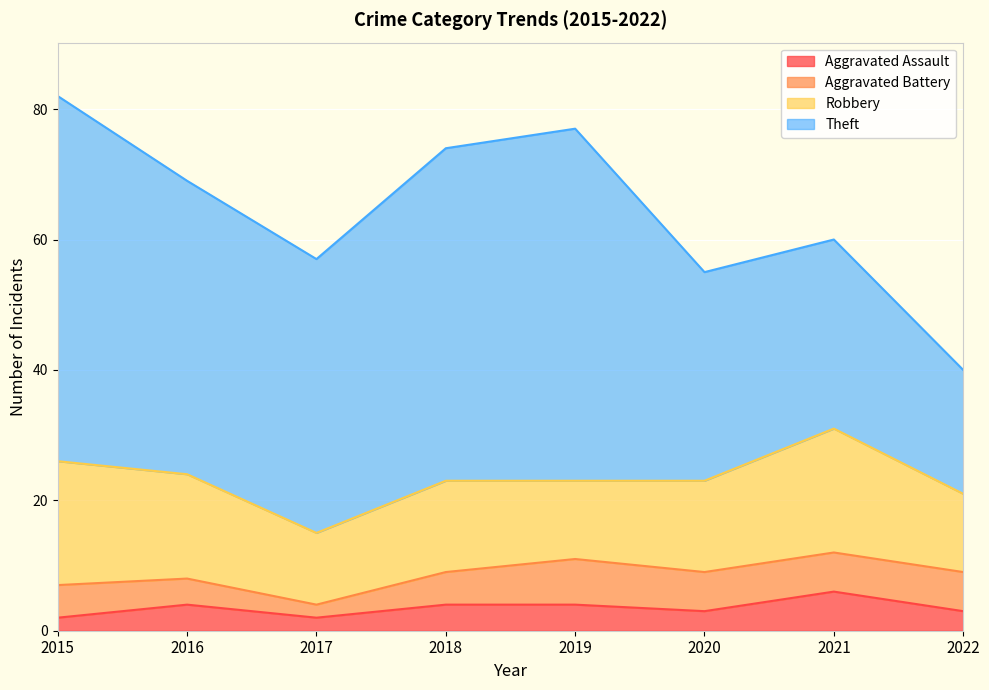

True or false: Theft and Aggravated Battery intersect in this chart.

False